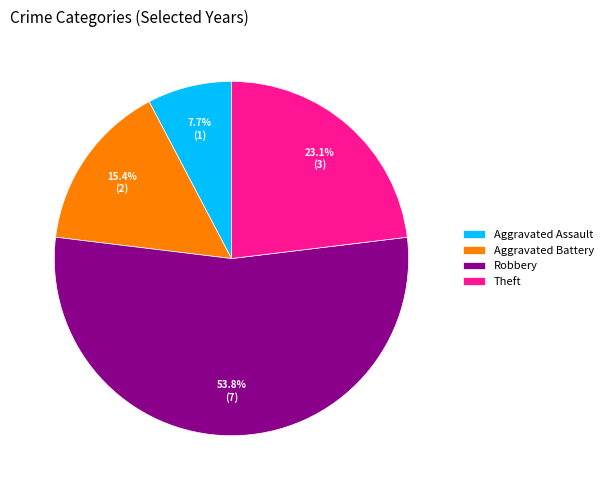

The Theft slice represents 23% of the pie. True or false?

True